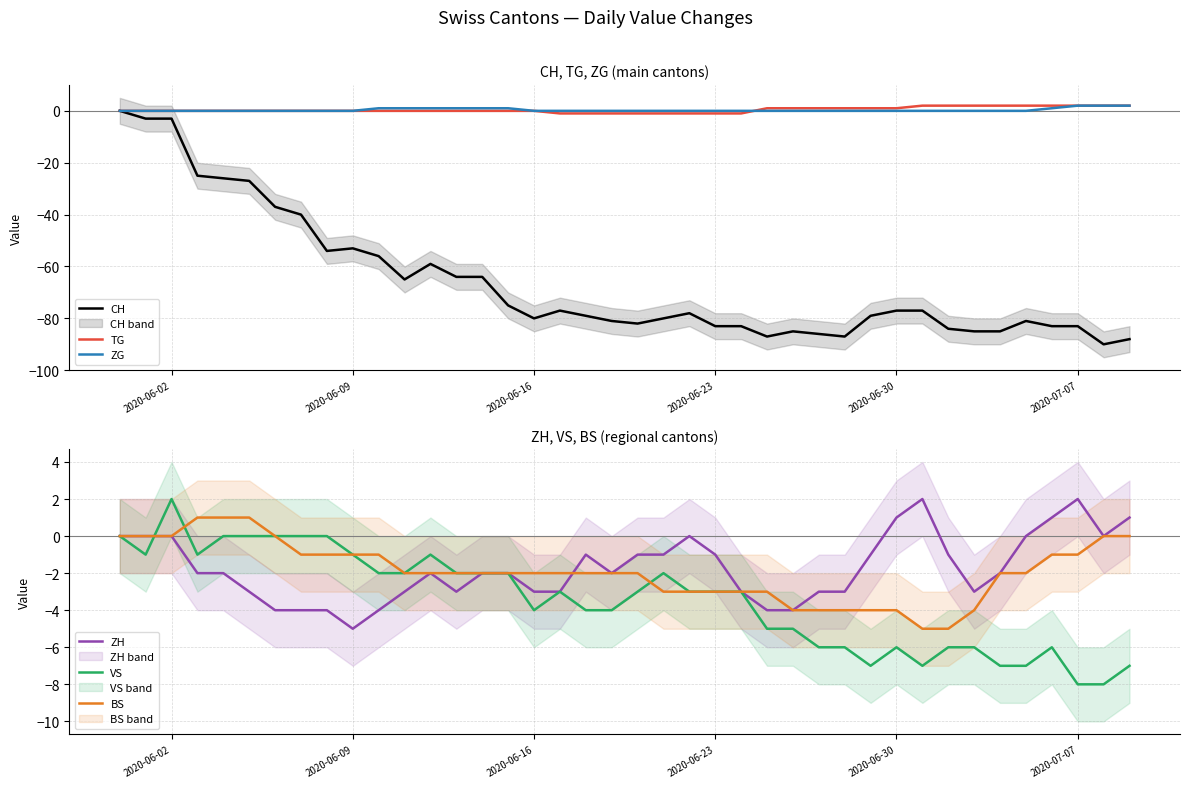

What is the value of the BS point at the 24th from the left?

-3